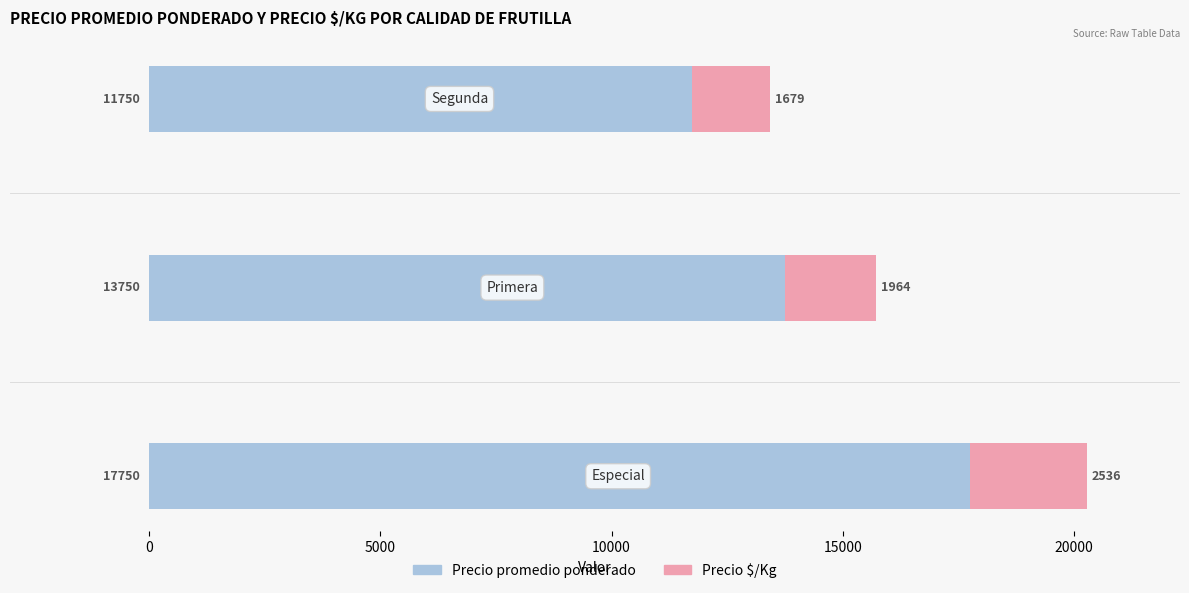

What is the minimum value for Precio promedio ponderado?

11750